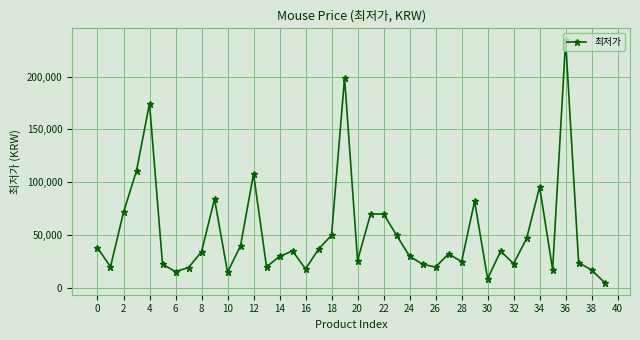

Does the chart have visible grid lines?

Yes